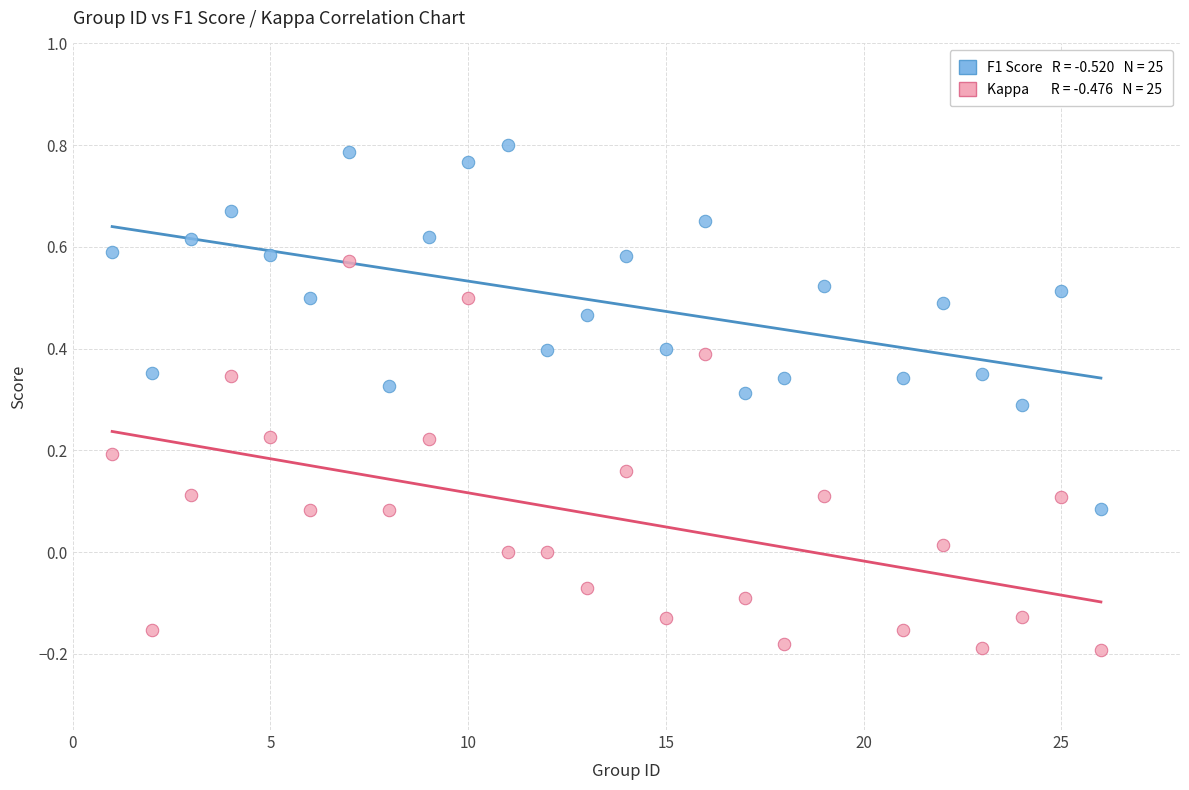

Across all data points, what is the range of Y values (max minus min)?

1.0